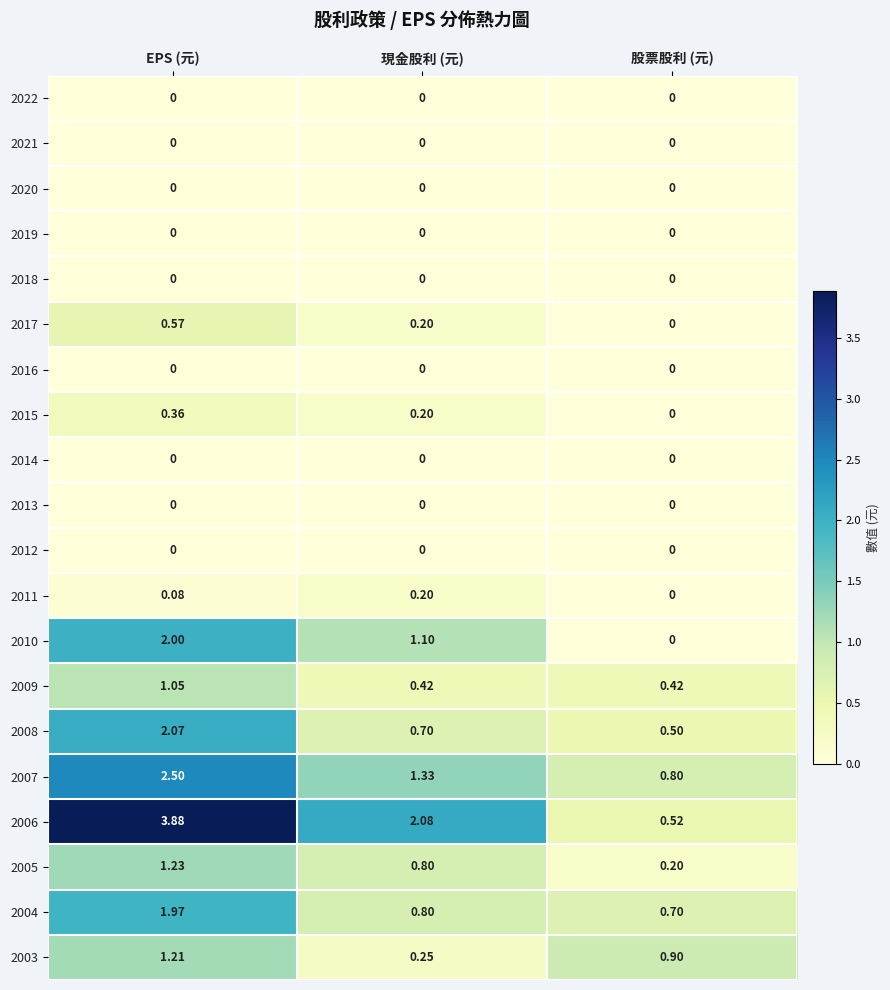

At which label is 2011 closest to 0?

股票股利 (元)